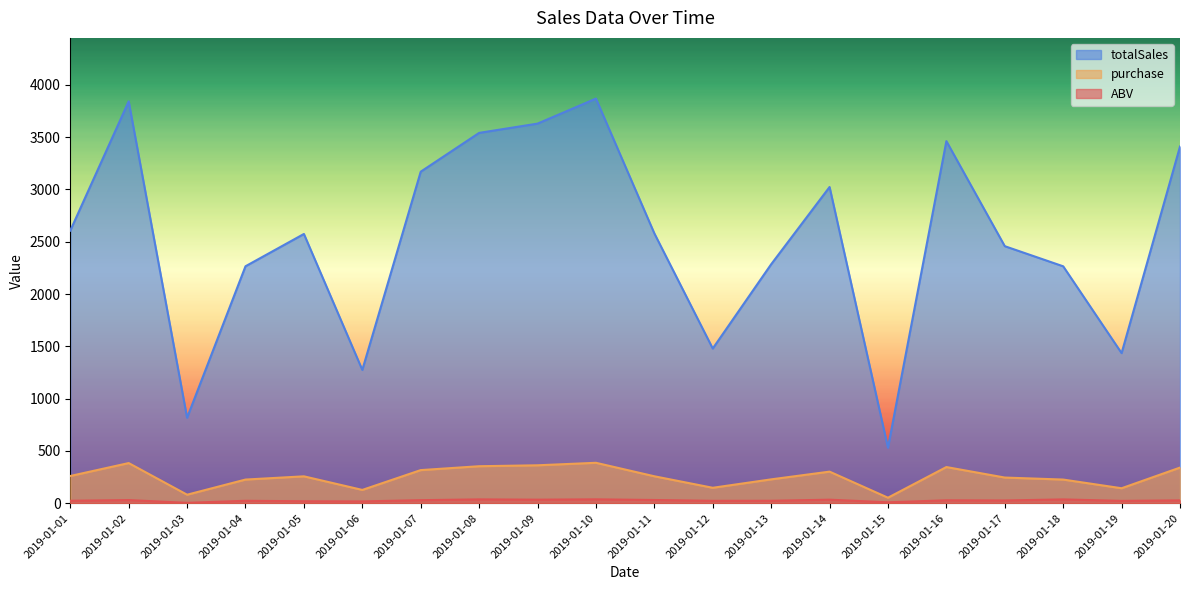

In purchase, how many points are higher than both neighbors (excluding endpoints)?

5